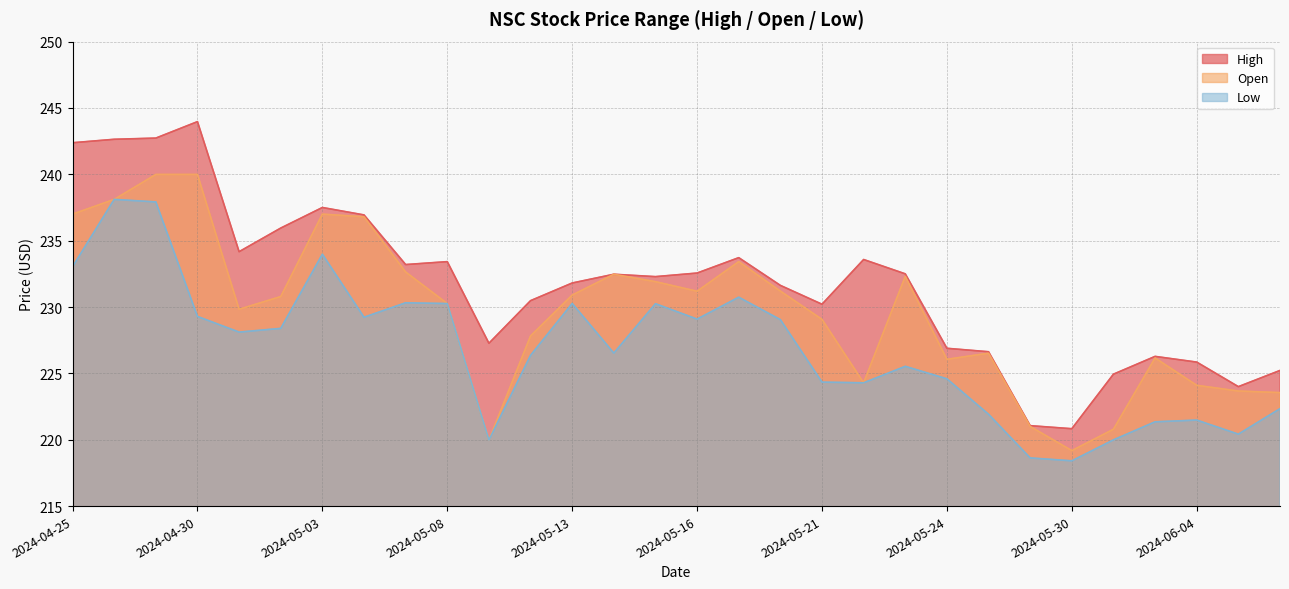

List the labels in order of Low value, largest first.

2024-04-26, 2024-04-29, 2024-05-03, 2024-04-25, 2024-05-17, 2024-05-07, 2024-05-13, 2024-05-08, 2024-05-15, 2024-04-30, 2024-05-06, 2024-05-16, 2024-05-20, 2024-05-02, 2024-05-01, 2024-05-14, 2024-05-10, 2024-05-23, 2024-05-24, 2024-05-21, 2024-05-22, 2024-06-06, 2024-05-28, 2024-06-04, 2024-06-03, 2024-06-05, 2024-05-31, 2024-05-09, 2024-05-29, 2024-05-30